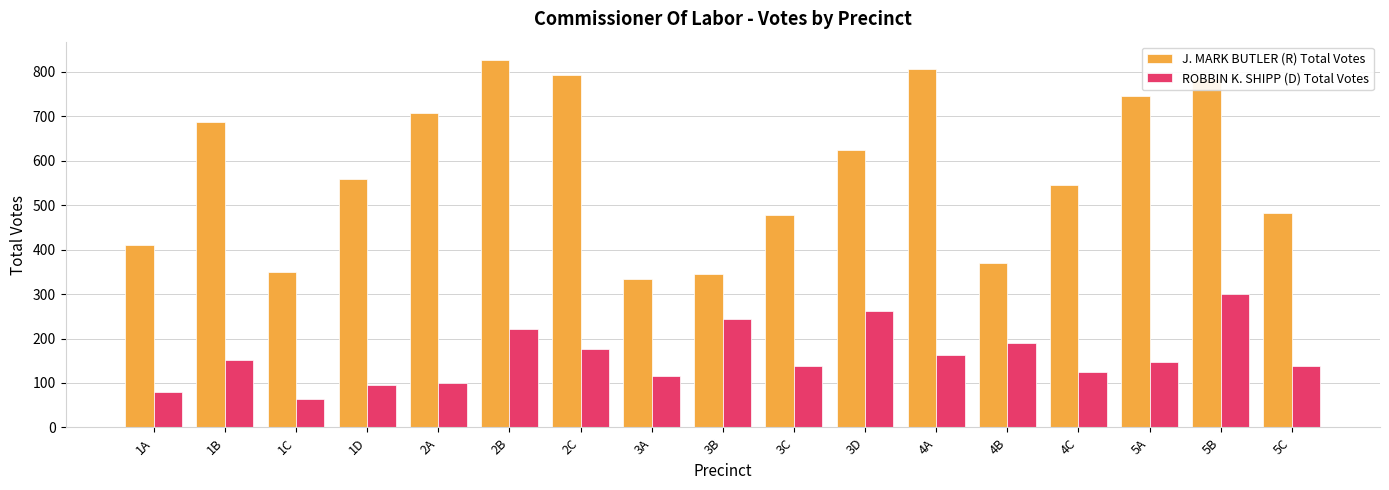

How many series are shown in this chart?

2